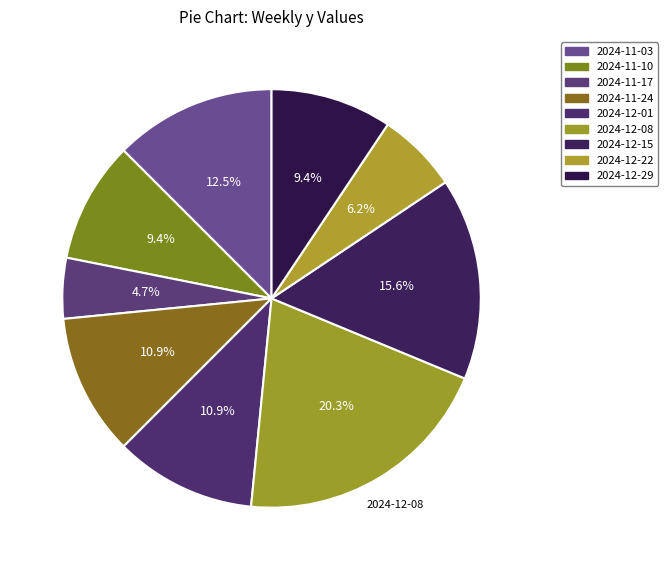

True or false: 2024-12-01 accounts for 11% of the total.

True